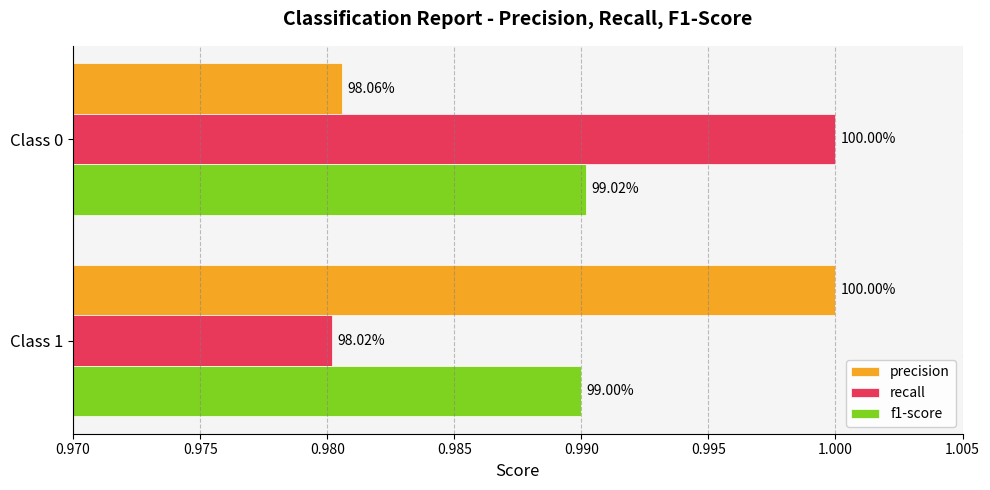

Which series has the largest range (max minus min)?

recall